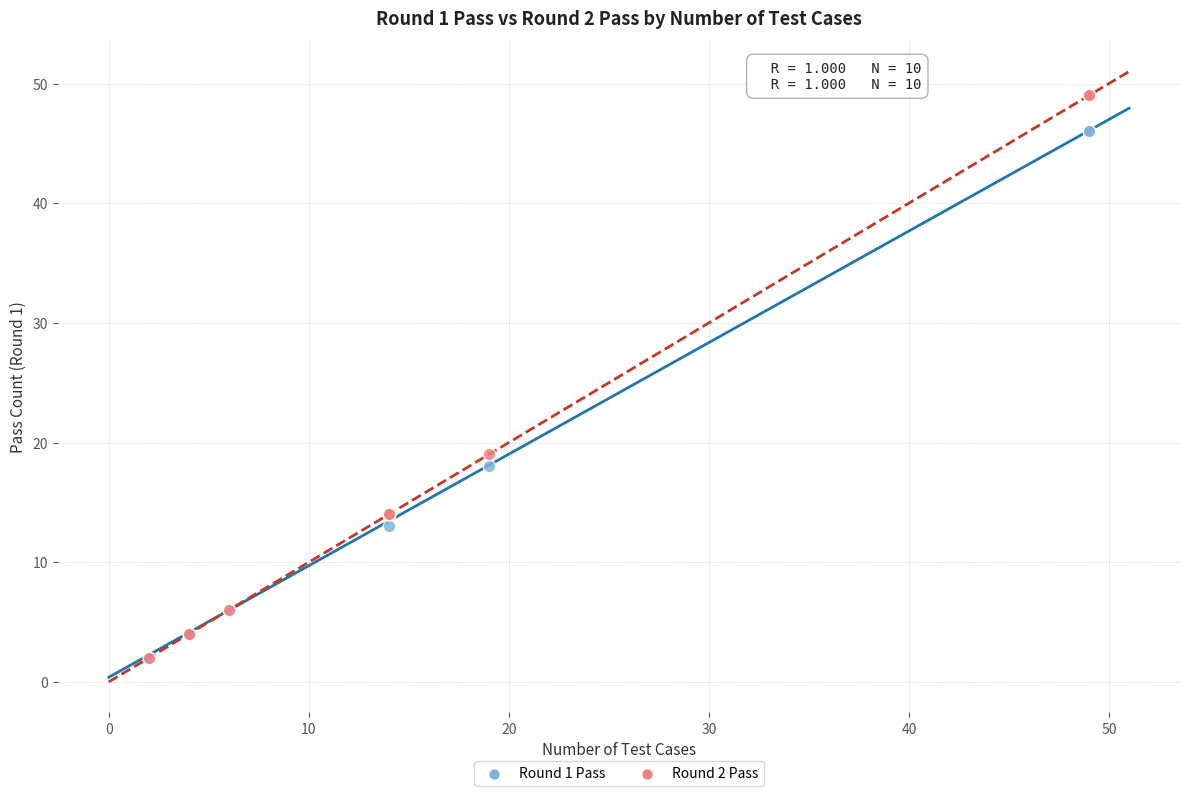

Across all series, what Y value is closest to 25?

19